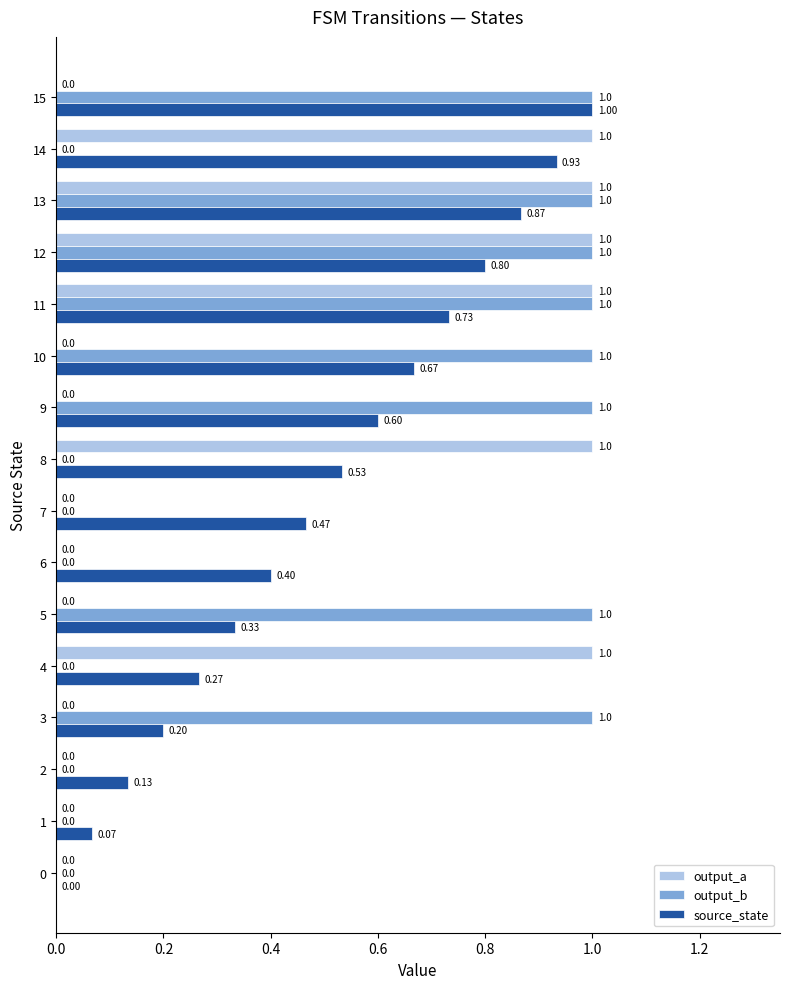

How many distinct data groups are displayed?

3